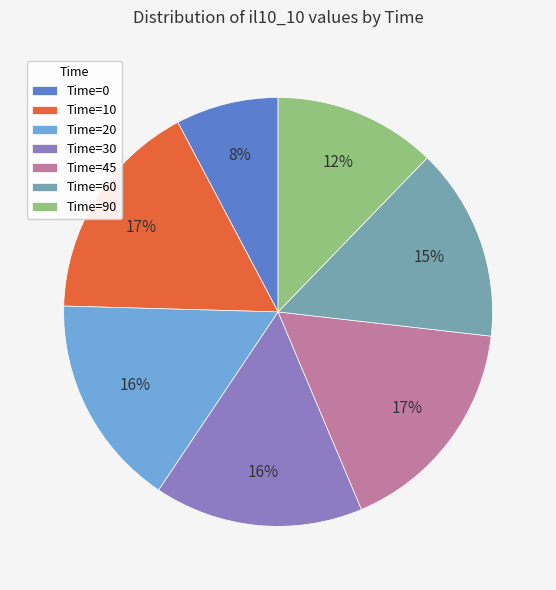

What percentage is the Time=90 slice, to the nearest percent?

12%